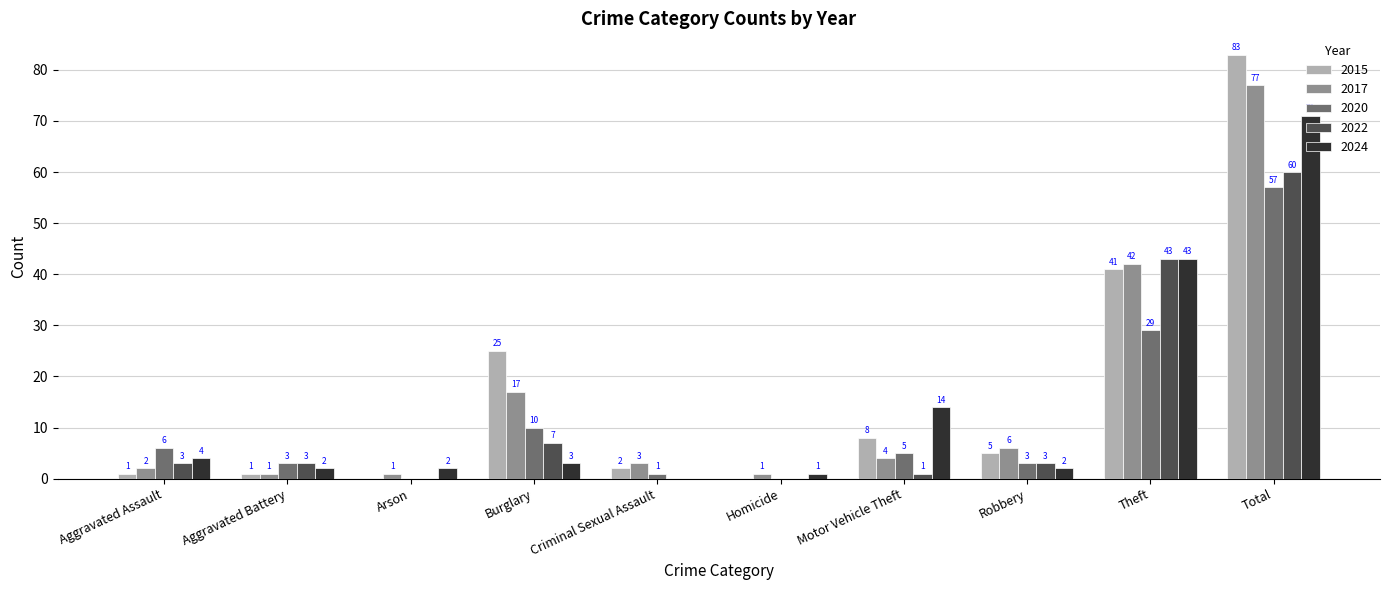

What is the sum of all 2022 values?

120